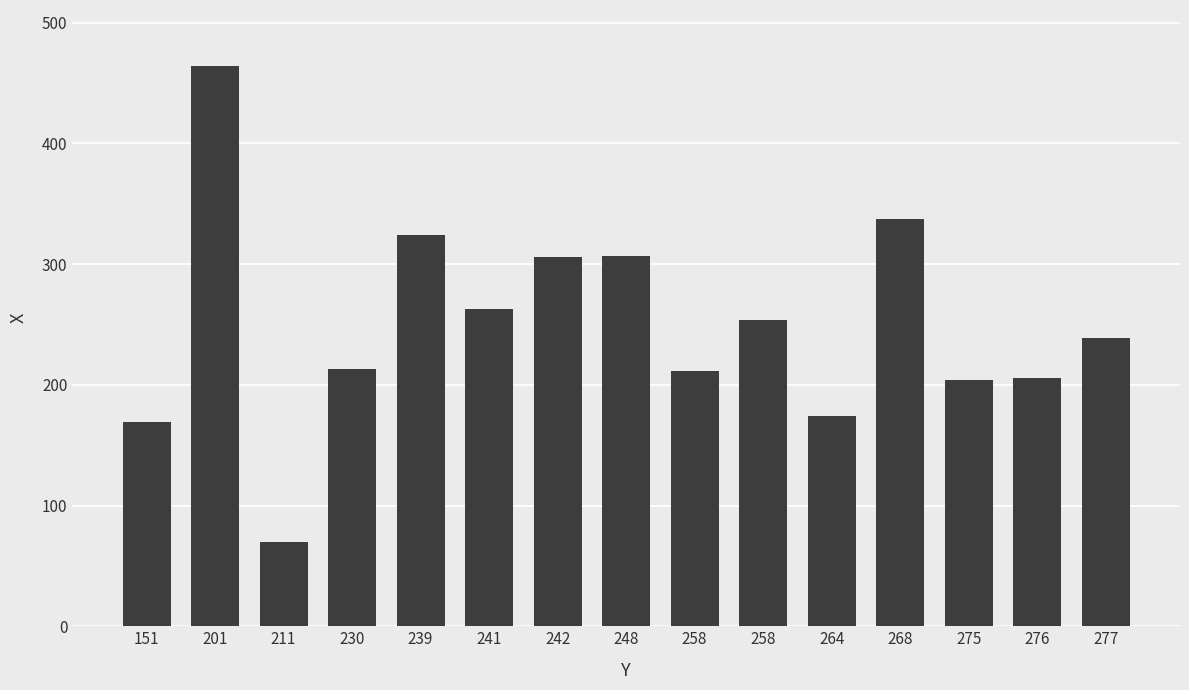

Count the number of categories in the chart.

15